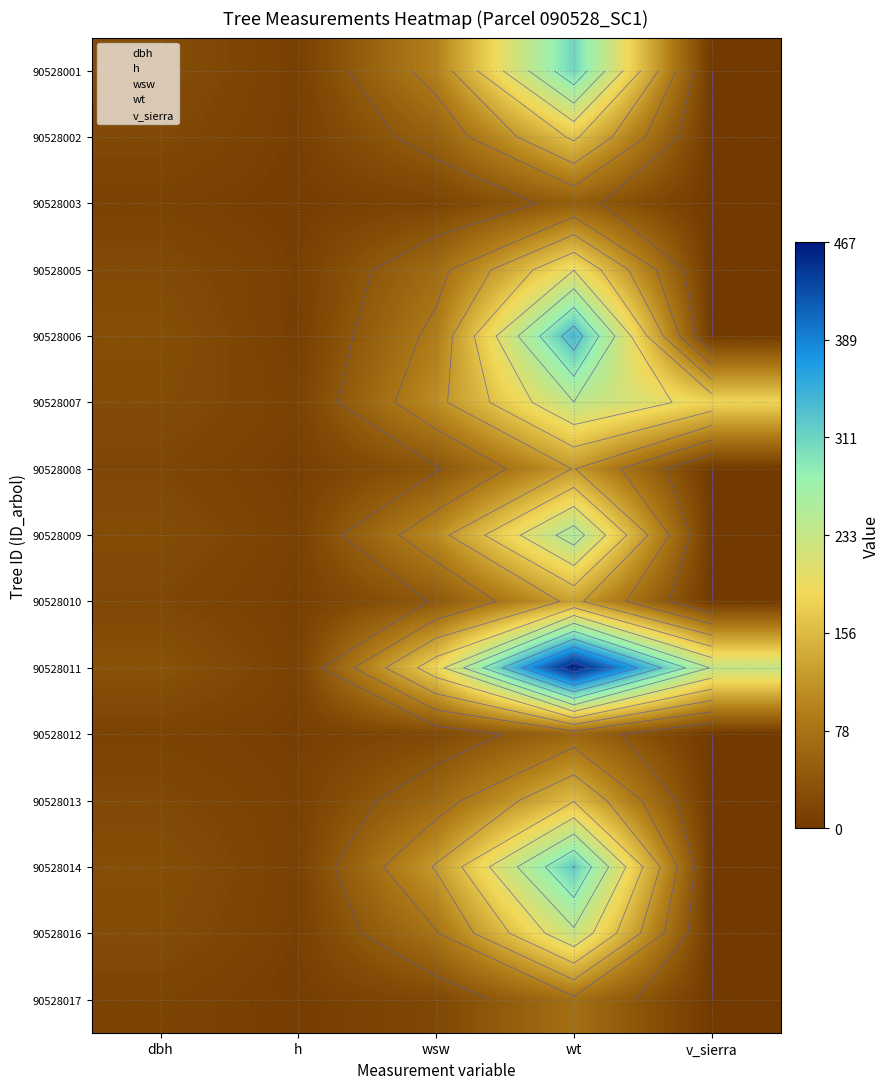

Is it true that 90528014 equals 16.7 at h?

False